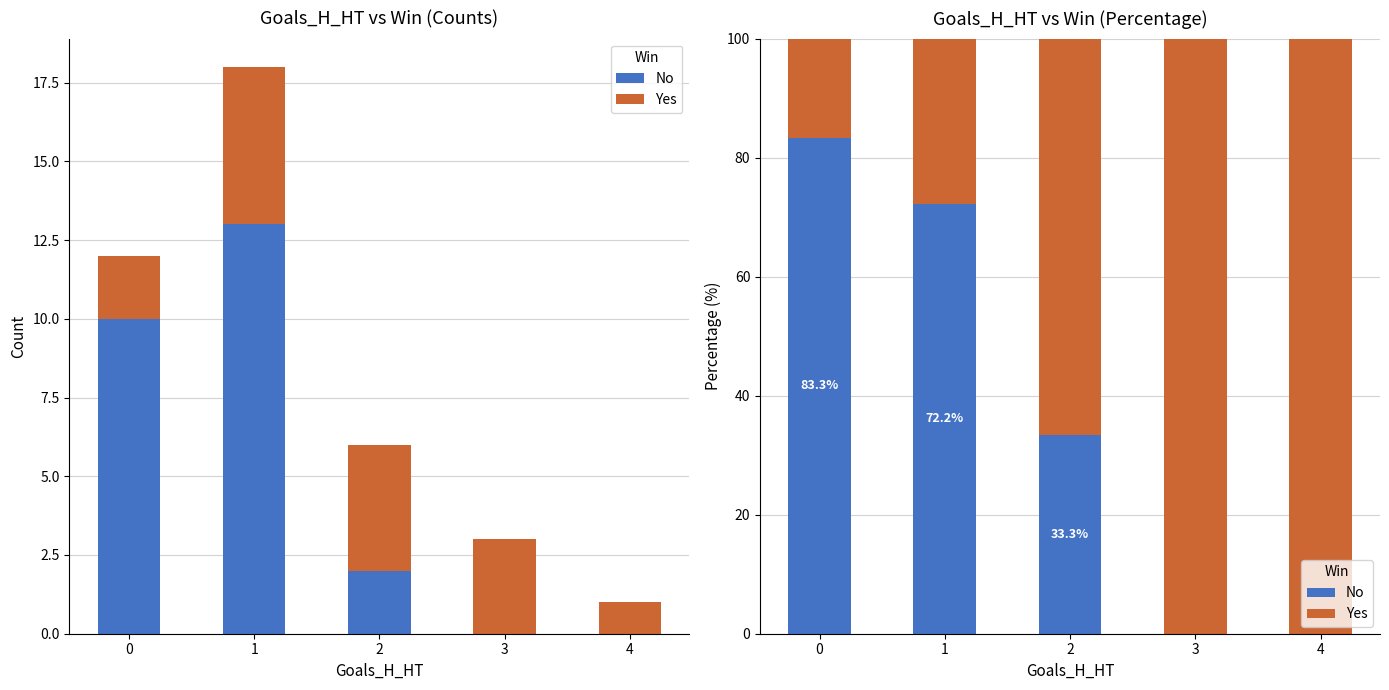

The No series shows 83.3 at 0. True or false?

True